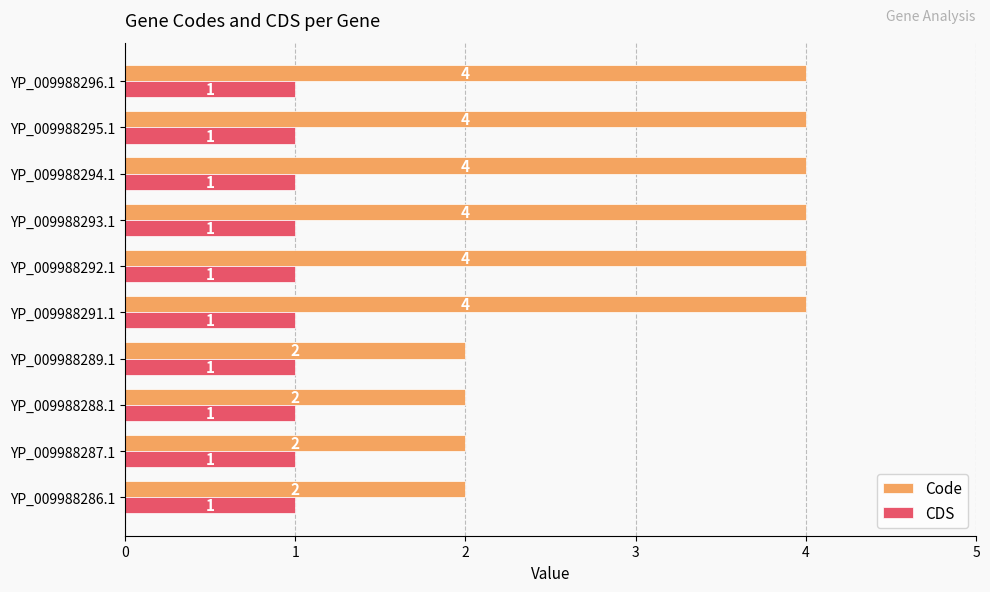

Which series has the largest total across all categories?

Code